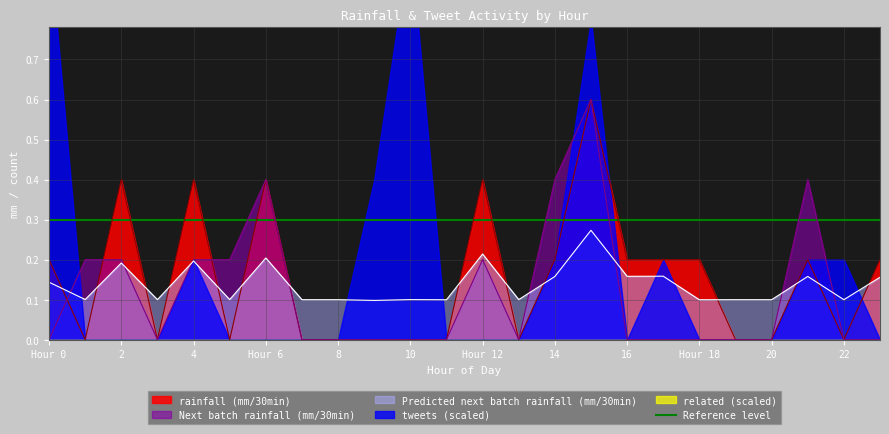

True or false: Reference level has a value of 0.3 at 10.

True